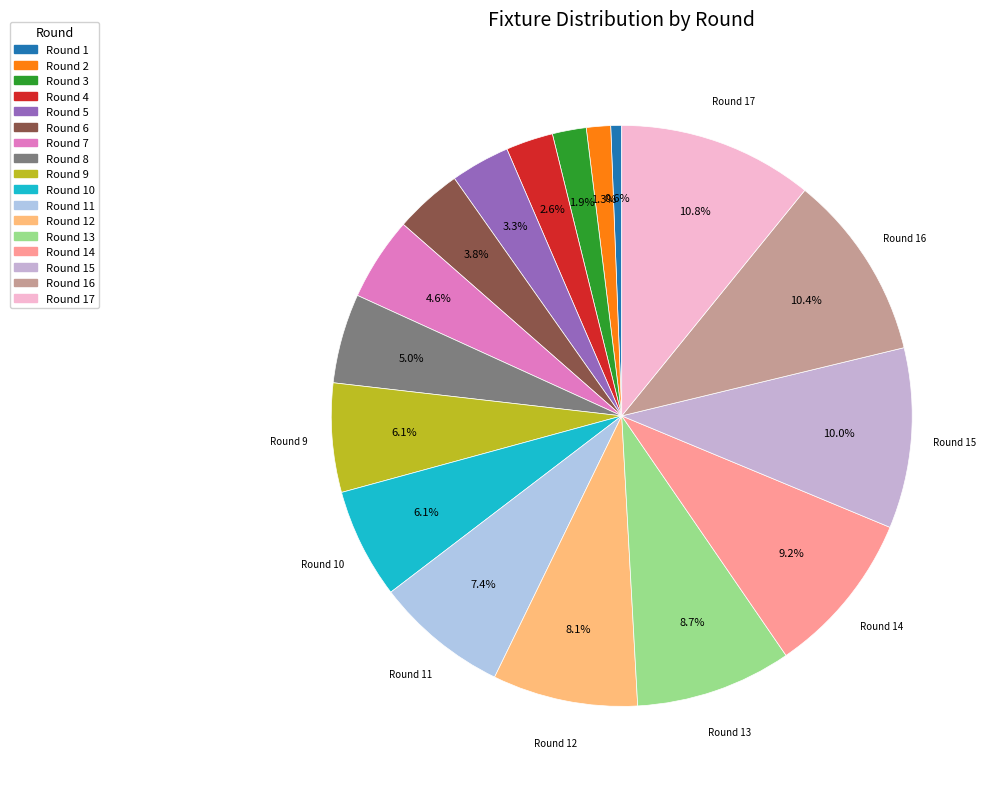

Is there a majority slice in this chart?

No